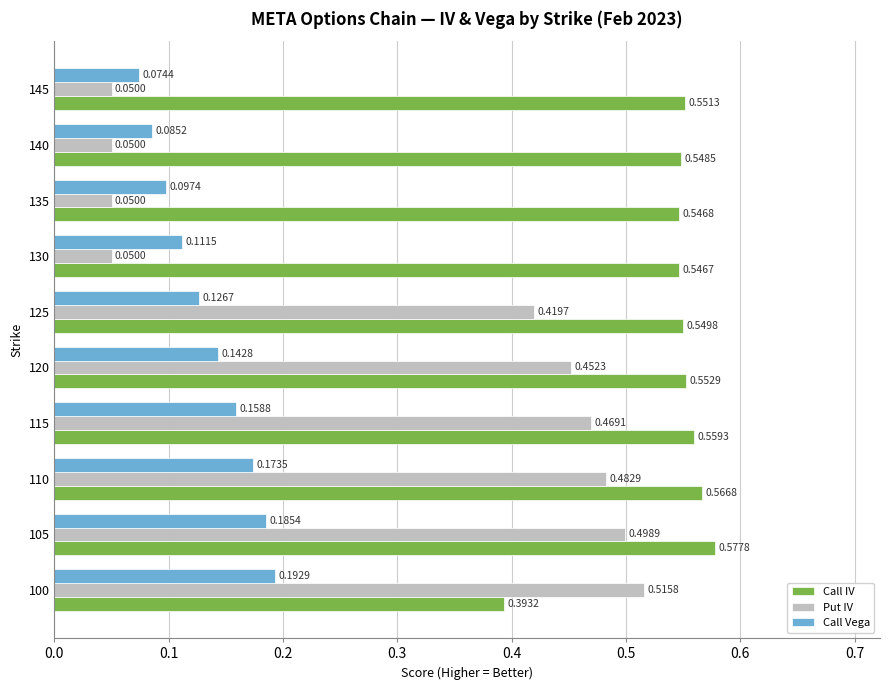

At how many categories does at least one series exceed 0?

10